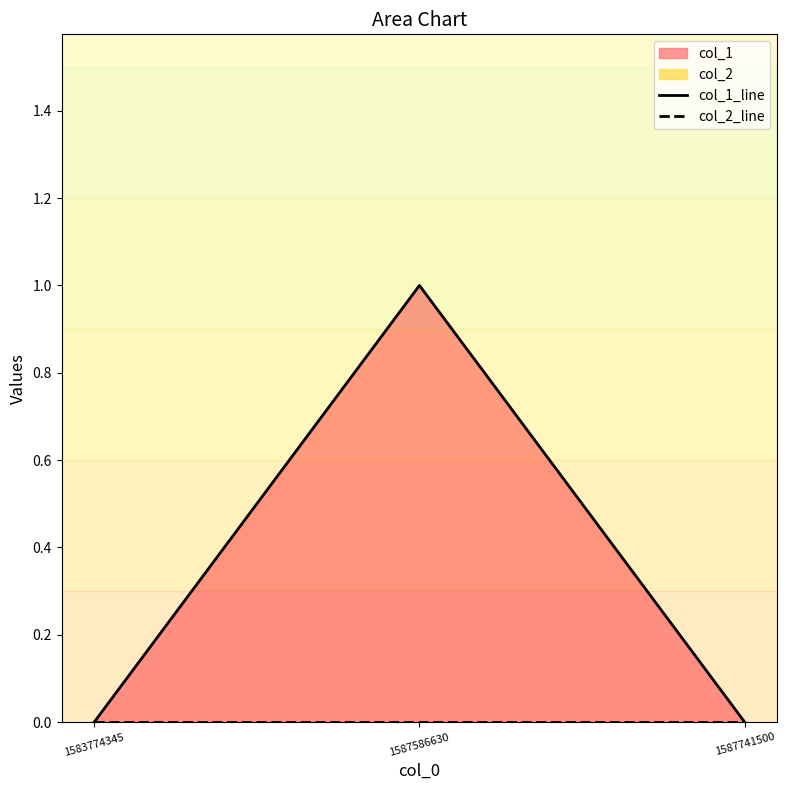

Reading left to right, what are all the values shown in this chart?

col_1_line: 0	1	0
col_2_line: 0	0	0